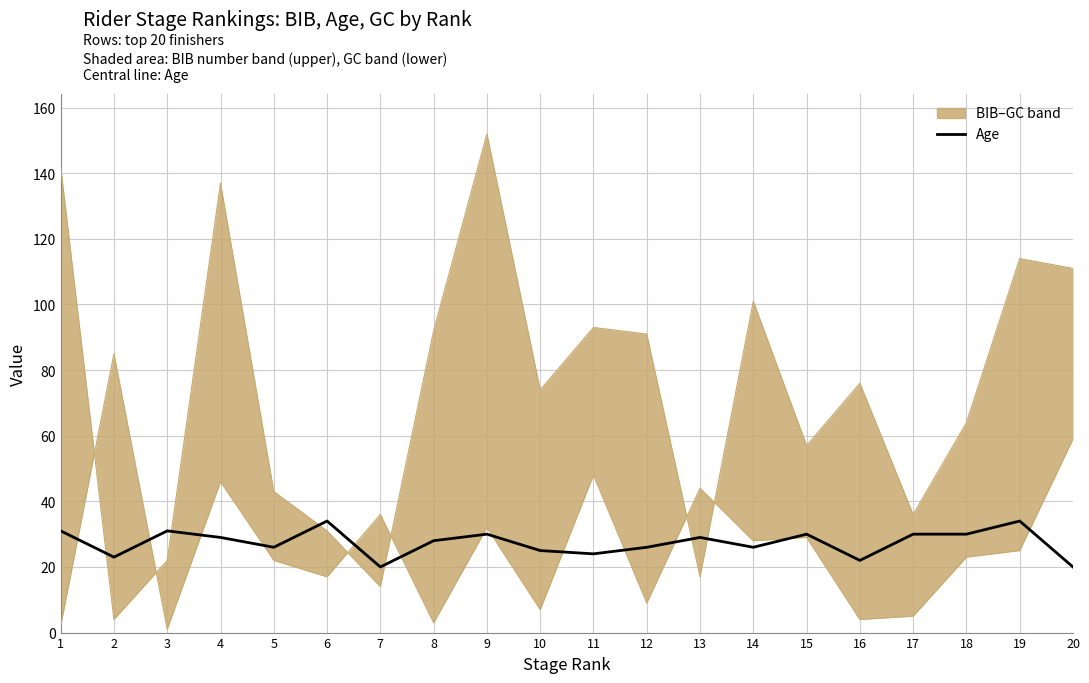

Between 2 and 20, which series saw the biggest shift?

BIB